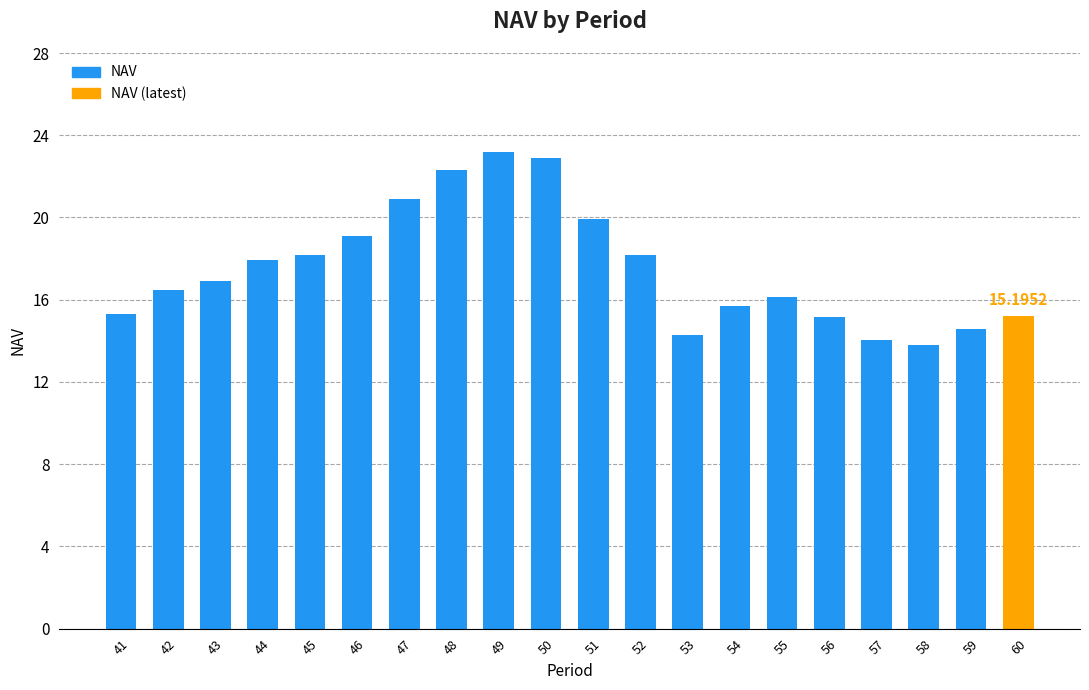

How many data points are less than 16?

8